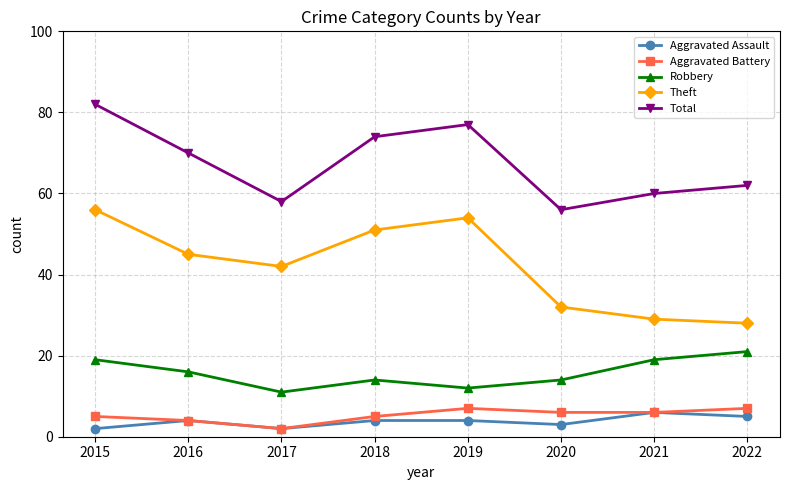

What is the average value of the Aggravated Battery series?

5